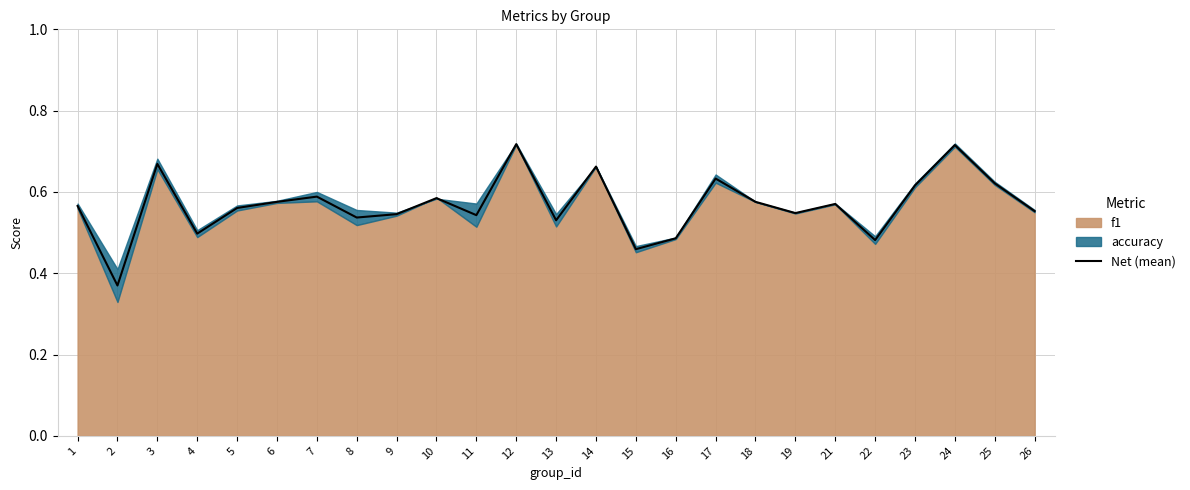

The Net (mean) series shows 1.0 at 14. True or false?

False